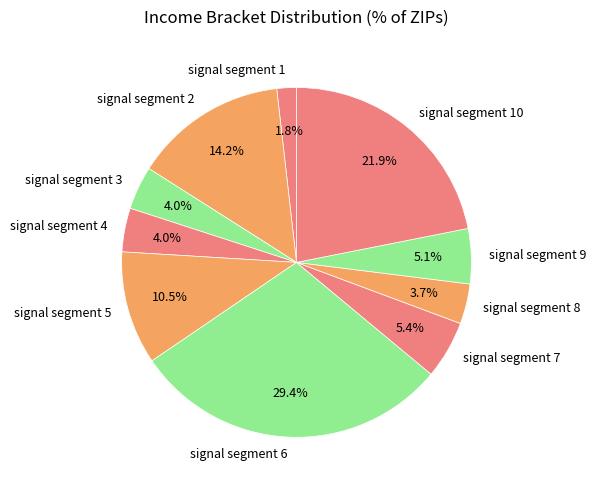

Between signal segment 2 and signal segment 6, which is larger?

signal segment 6